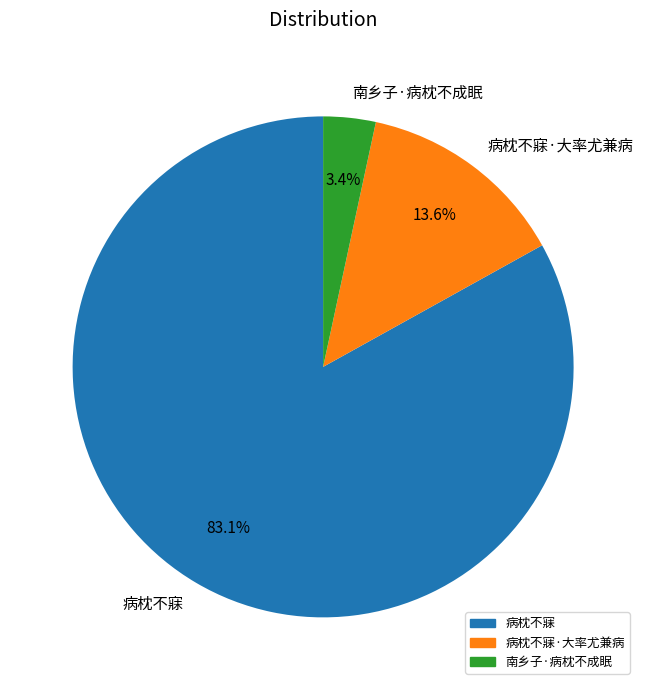

To the nearest percent, what is the difference between the 病枕不寐·大率尤兼病 and 南乡子·病枕不成眠 slice percentages?

10%